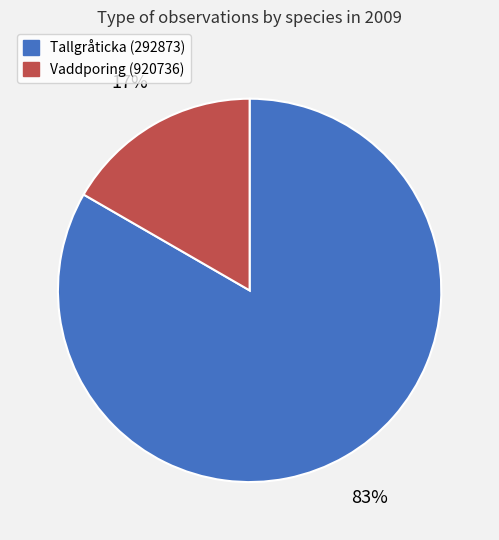

What is the majority slice?

Tallgråticka (292873)